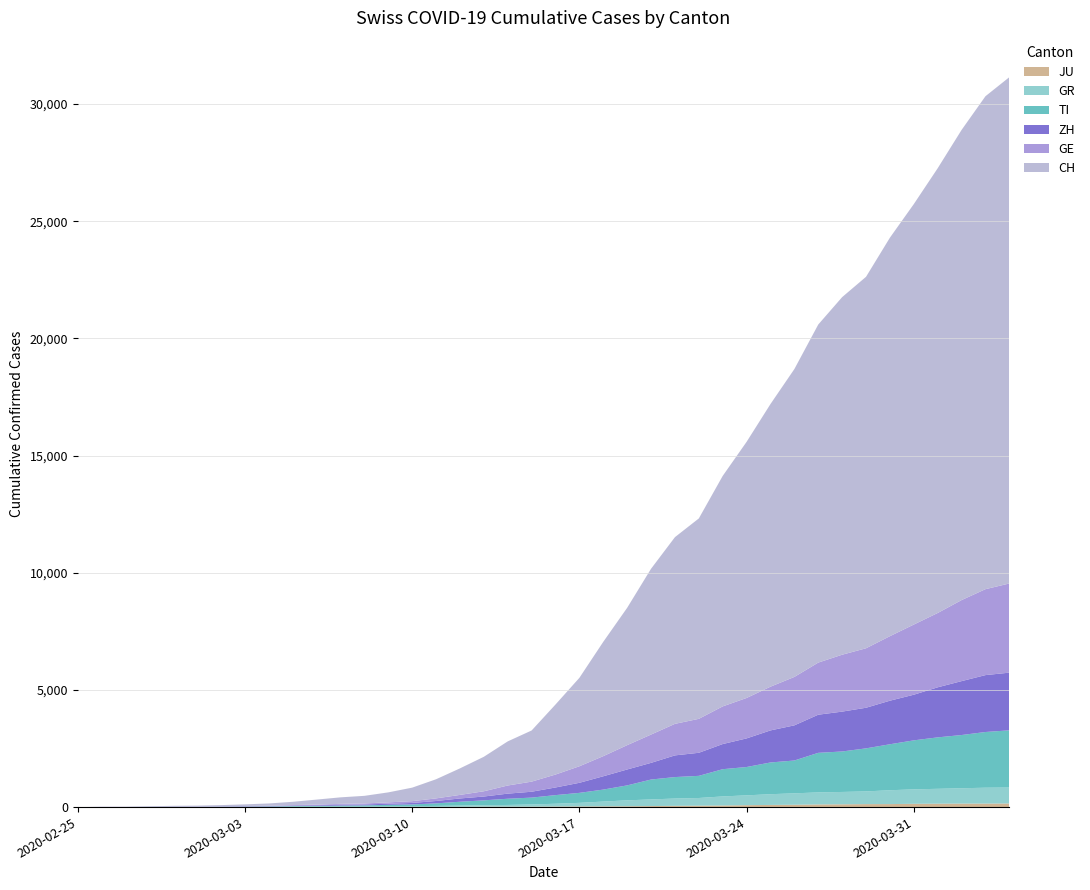

Reading left to right, extract all data points from this chart.

GE: 0=0	1=1	2=1	3=5	4=9	5=10	6=11	7=14	8=15	9=18	10=27	11=40	12=42	13=57	14=77	15=111	16=152	17=224	18=347	19=431	20=552	21=706	22=859	23=1038	24=1208	25=1346	26=1449	27=1607	28=1725	29=1866	30=2066	31=2224	32=2428	33=2538	34=2753	35=2994	36=3171	37=3458	38=3667	39=3805
TI: 0=0	1=1	2=1	3=1	4=2	5=2	6=4	7=8	8=13	9=25	10=28	11=41	12=49	13=61	14=75	15=108	16=163	17=206	18=265	19=293	20=368	21=426	22=511	23=638	24=849	25=916	26=945	27=1162	28=1209	29=1354	30=1401	31=1688	32=1727	33=1837	34=1962	35=2091	36=2195	37=2271	38=2377	39=2442
ZH: 0=0	1=4	2=2	3=2	4=6	5=7	6=10	7=13	8=15	9=23	10=29	11=34	12=40	13=49	14=62	15=101	16=140	17=163	18=218	19=250	20=326	21=429	22=568	23=679	24=711	25=925	26=984	27=1073	28=1221	29=1368	30=1500	31=1627	32=1701	33=1733	34=1859	35=1947	36=2136	37=2300	38=2428	39=2461
GR: 0=0	1=2	2=2	3=6	4=6	5=6	6=9	7=10	8=13	9=15	10=16	11=18	12=19	13=28	14=32	15=44	16=53	17=65	18=73	19=93	20=118	21=152	22=204	23=252	24=283	25=311	26=327	27=386	28=419	29=458	30=487	31=513	32=527	33=542	34=591	35=617	36=635	37=655	38=678	39=680
JU: 0=0	1=0	2=1	3=1	4=1	5=1	6=1	7=2	8=2	9=4	10=4	11=5	12=5	13=7	14=7	15=7	16=12	17=17	18=18	19=19	20=25	21=29	22=32	23=36	24=44	25=54	26=61	27=69	28=82	29=92	30=100	31=114	32=119	33=127	34=128	35=140	36=145	37=149	38=149	39=154
CH: 0=0	1=4	2=8	3=20	4=30	5=36	6=50	7=70	8=97	9=141	10=216	11=278	12=325	13=426	14=577	15=817	16=1132	17=1472	18=1883	19=2183	20=2989	21=3774	22=4879	23=5861	24=7075	25=7967	26=8551	27=9835	28=10930	29=12061	30=13138	31=14426	32=15259	33=15851	34=17005	35=17942	36=18979	37=20062	38=21035	39=21605